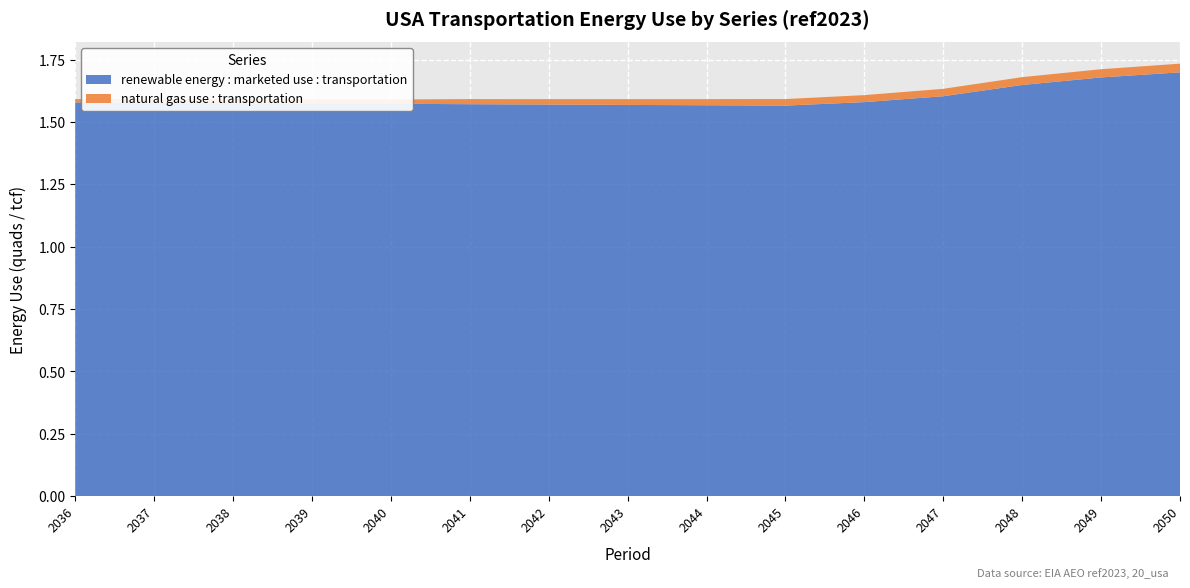

Reading left to right, what are all the values shown in this chart?

renewable energy : marketed use : transportation: 1.6	1.6	1.6	1.6	1.6	1.6	1.6	1.6	1.6	1.6	1.6	1.6	1.6	1.7	1.7
natural gas use : transportation: 0.0	0.0	0.0	0.0	0.0	0.0	0.0	0.0	0.0	0.0	0.0	0.0	0.0	0.0	0.0